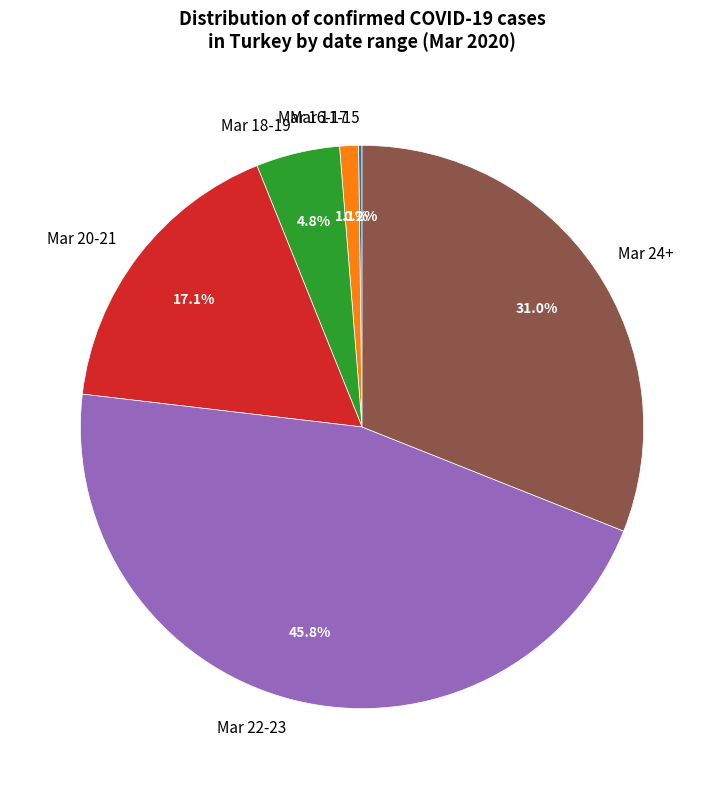

Which slice is the largest?

Mar 22-23